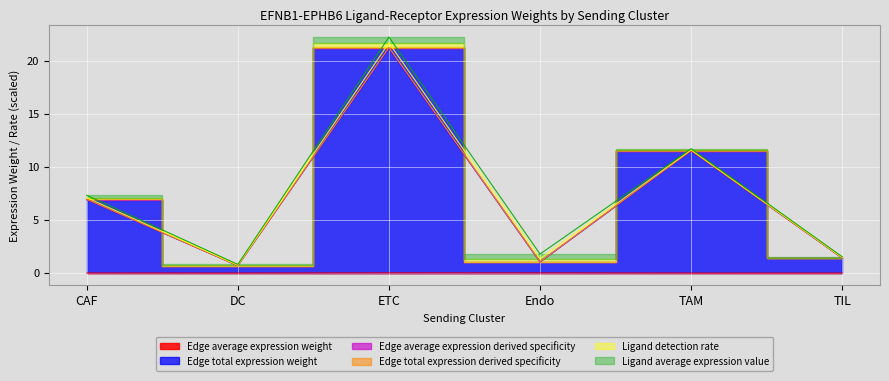

How many lines are shown in the chart?

3